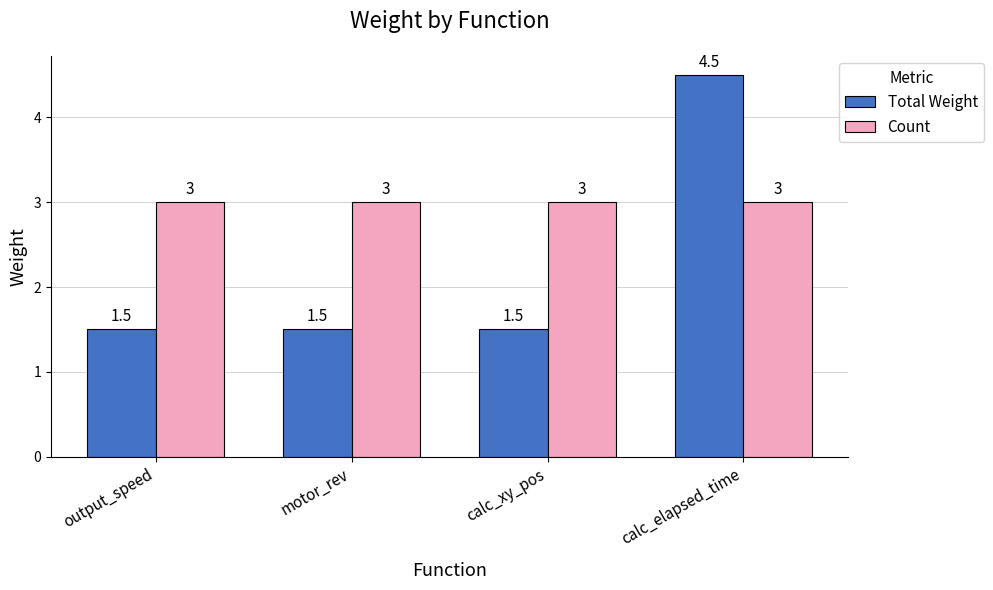

How many data points does each series have?

4